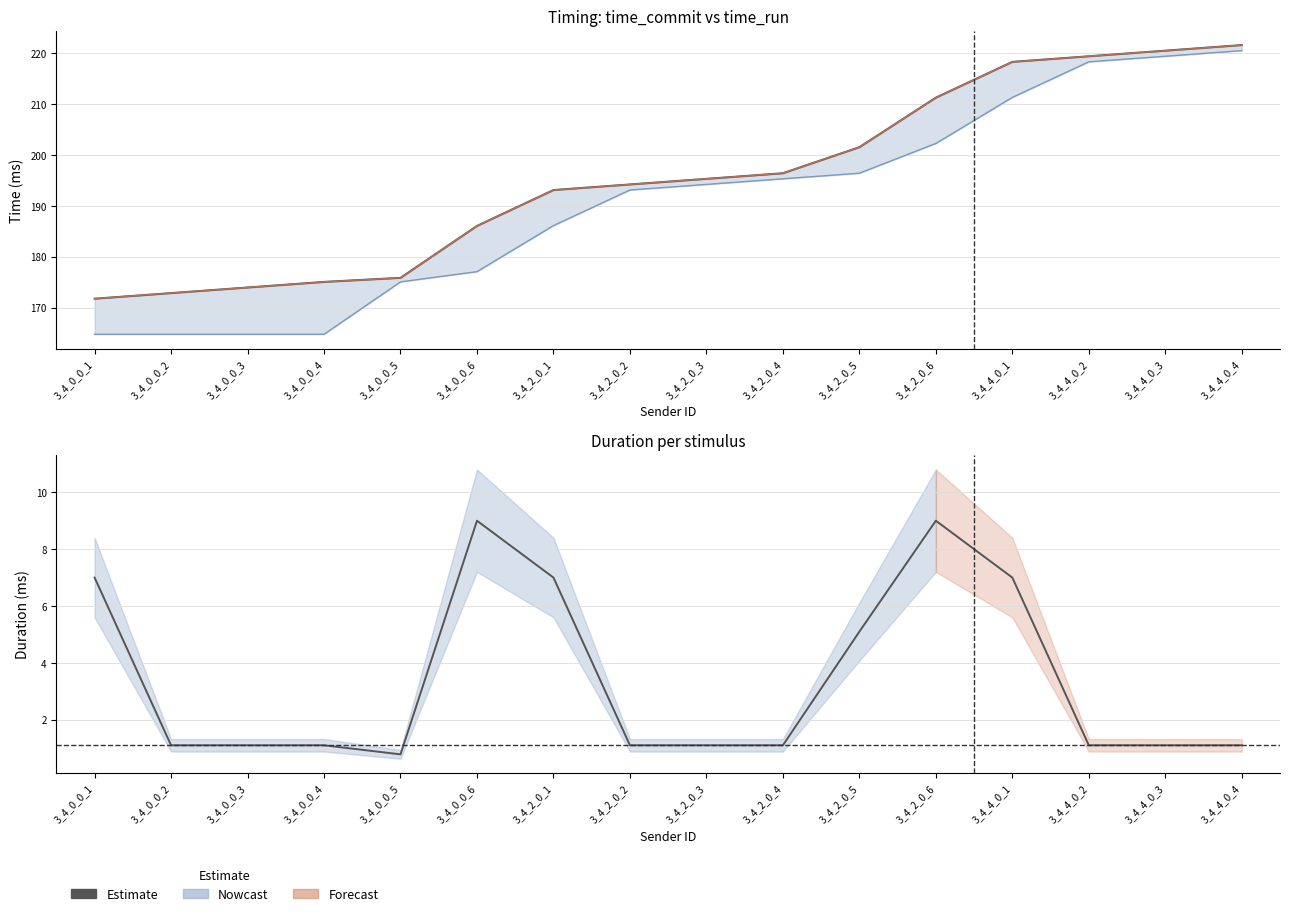

True or false: time_run and time_commit intersect in this chart.

False